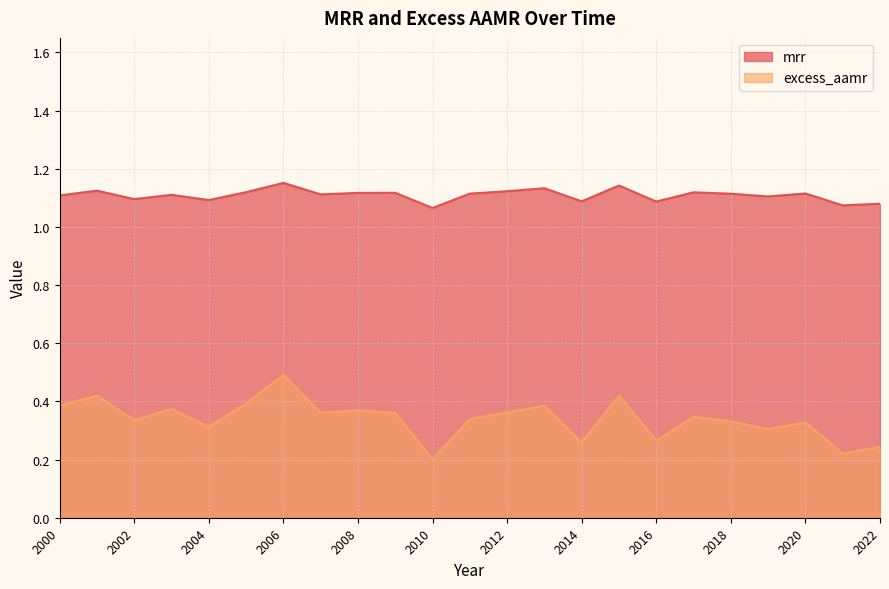

Which series changed the most between 2012 and 2020?

excess_aamr